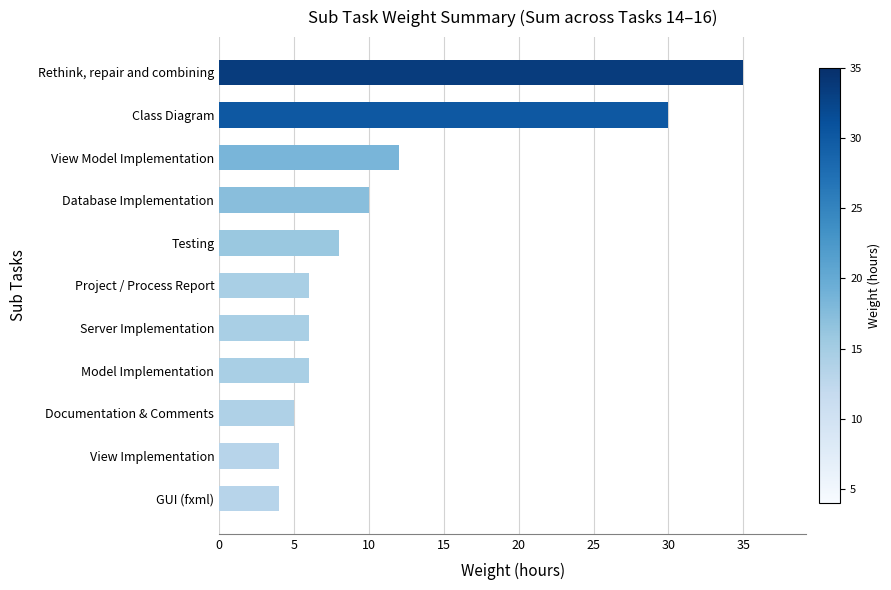

How many data points does each series have?

11